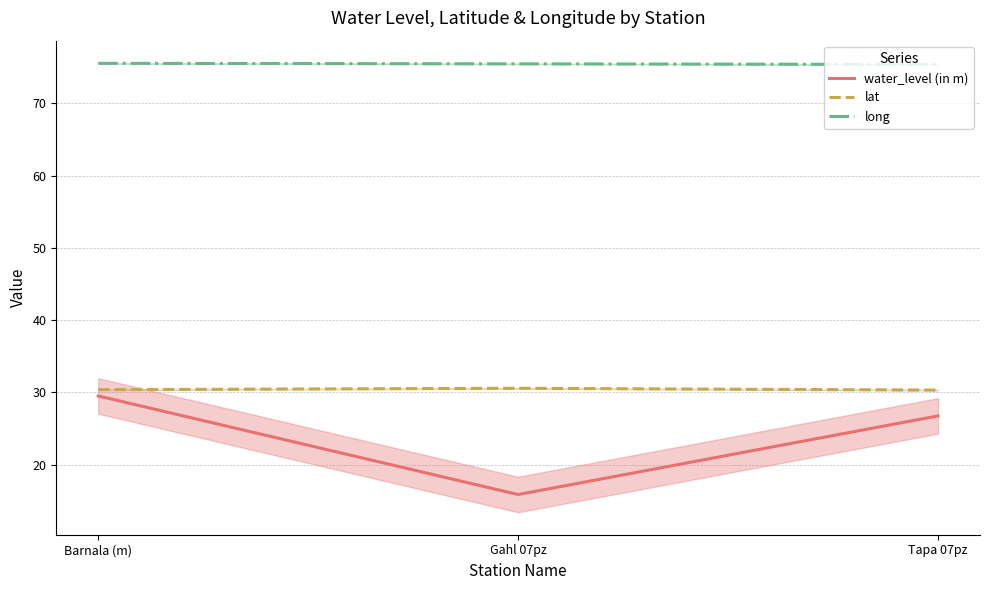

Reading right to left, list all the values displayed in this chart.

water_level (in m): Tapa 07pz=26.7	Gahl 07pz=15.8	Barnala (m)=29.5
lat: Tapa 07pz=30.3	Gahl 07pz=30.6	Barnala (m)=30.4
long: Tapa 07pz=75.4	Gahl 07pz=75.5	Barnala (m)=75.5